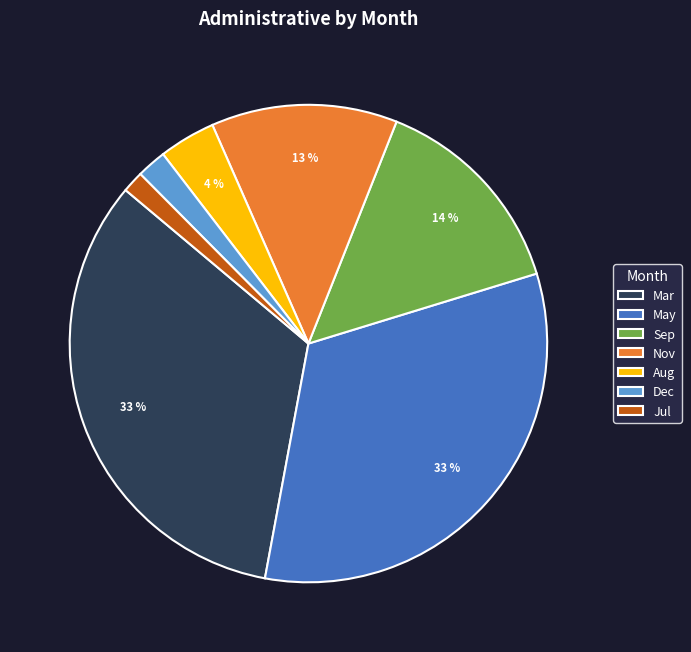

How many segments does this pie chart have?

7